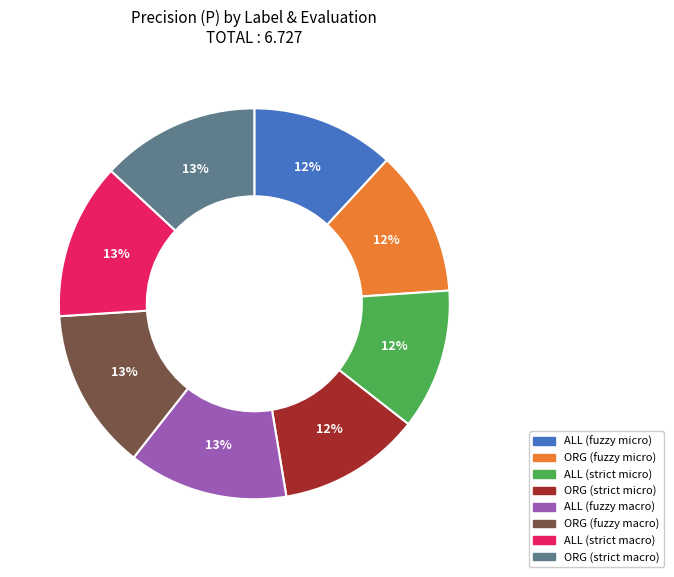

True or false: ORG (strict micro) accounts for 12% of the total.

True